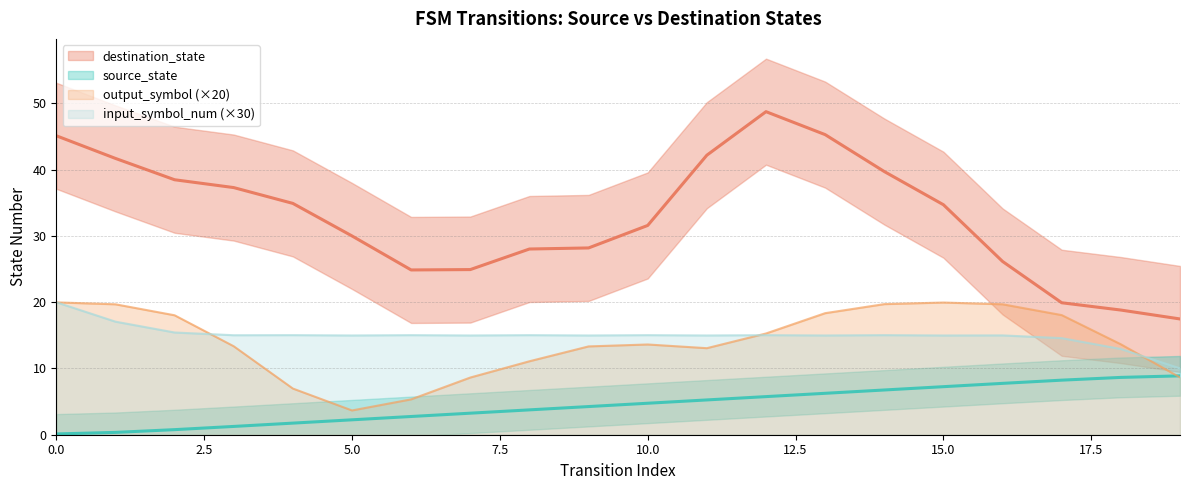

In output_symbol, how many points are higher than both neighbors (excluding endpoints)?

1